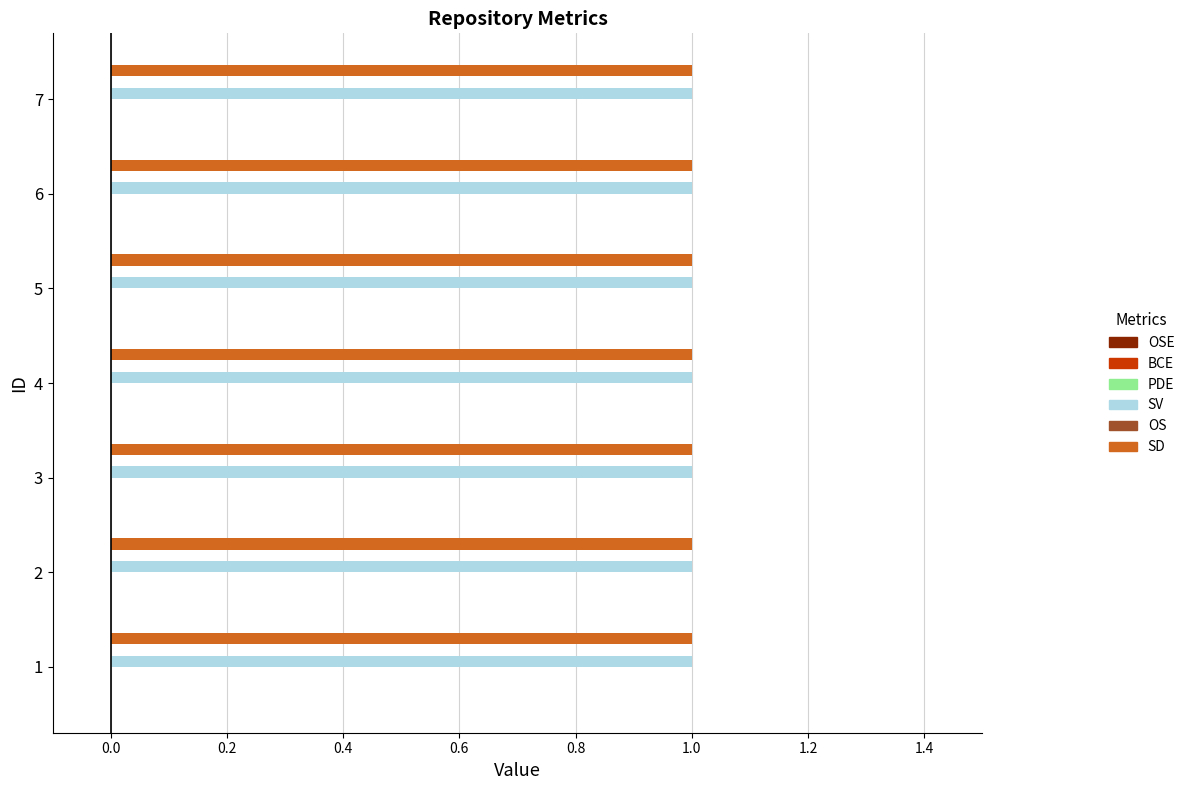

Does the chart contain any negative values?

No